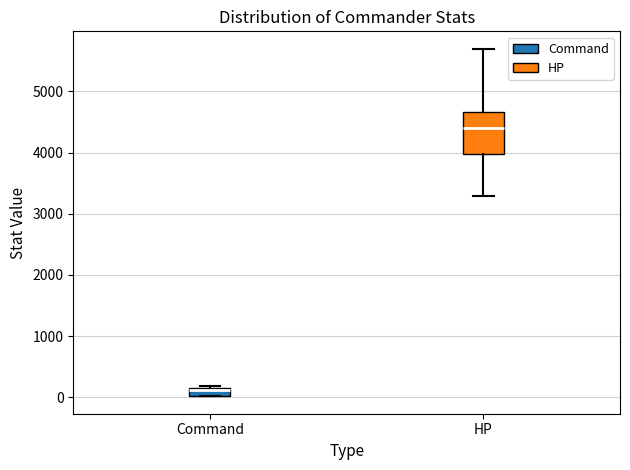

Which box has the highest median line?

HP